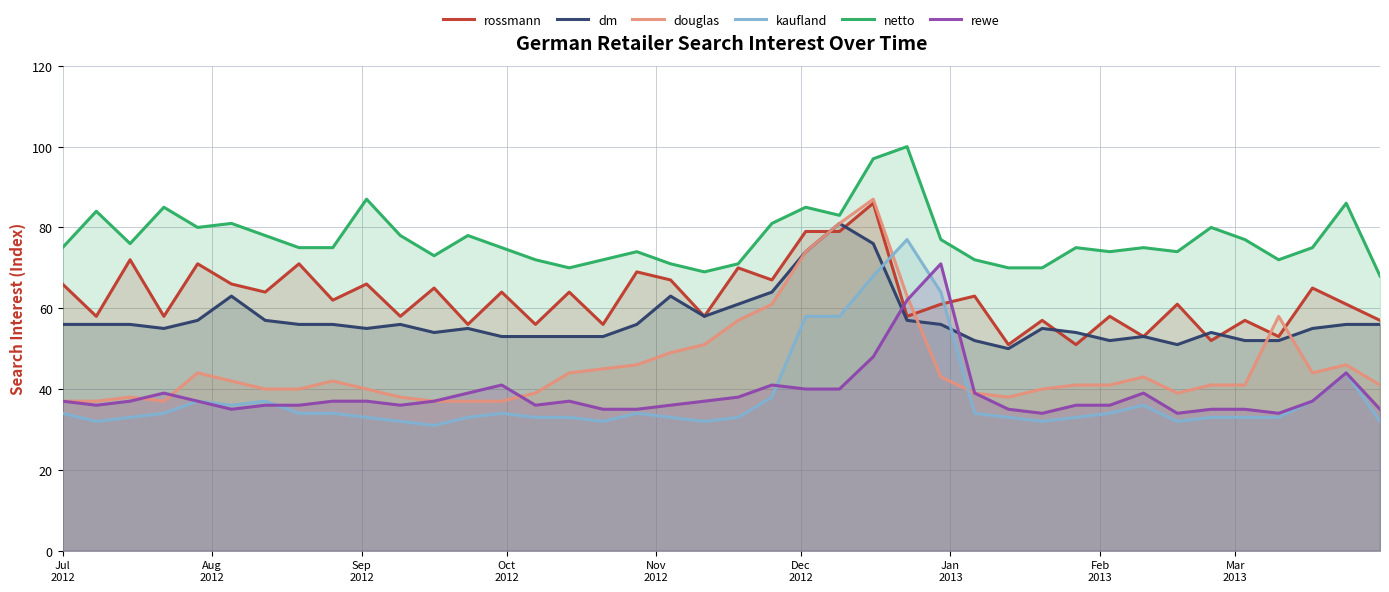

Which series has the largest total across all categories?

netto